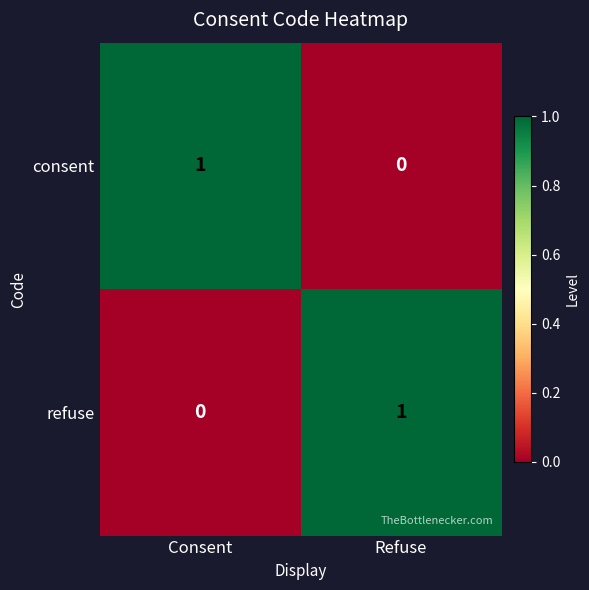

List the labels in order of consent value, largest first.

Consent, Refuse